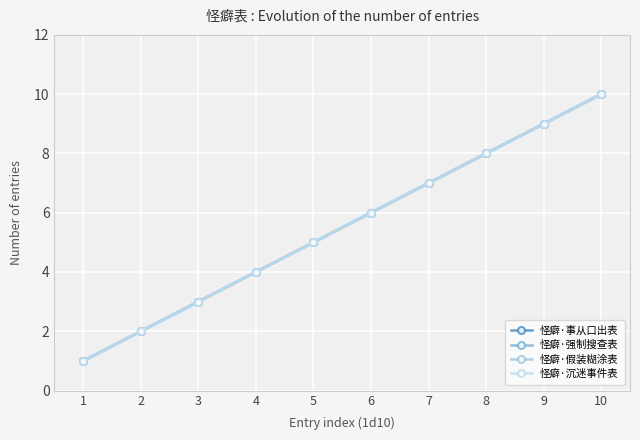

Reading right to left, what are all the values shown in this chart?

怪癖·事从口出表: 10=10	9=9	8=8	7=7	6=6	5=5	4=4	3=3	2=2	1=1
怪癖·强制搜查表: 10=10	9=9	8=8	7=7	6=6	5=5	4=4	3=3	2=2	1=1
怪癖·假装糊涂表: 10=10	9=9	8=8	7=7	6=6	5=5	4=4	3=3	2=2	1=1
怪癖·沉迷事件表: 10=10	9=9	8=8	7=7	6=6	5=5	4=4	3=3	2=2	1=1